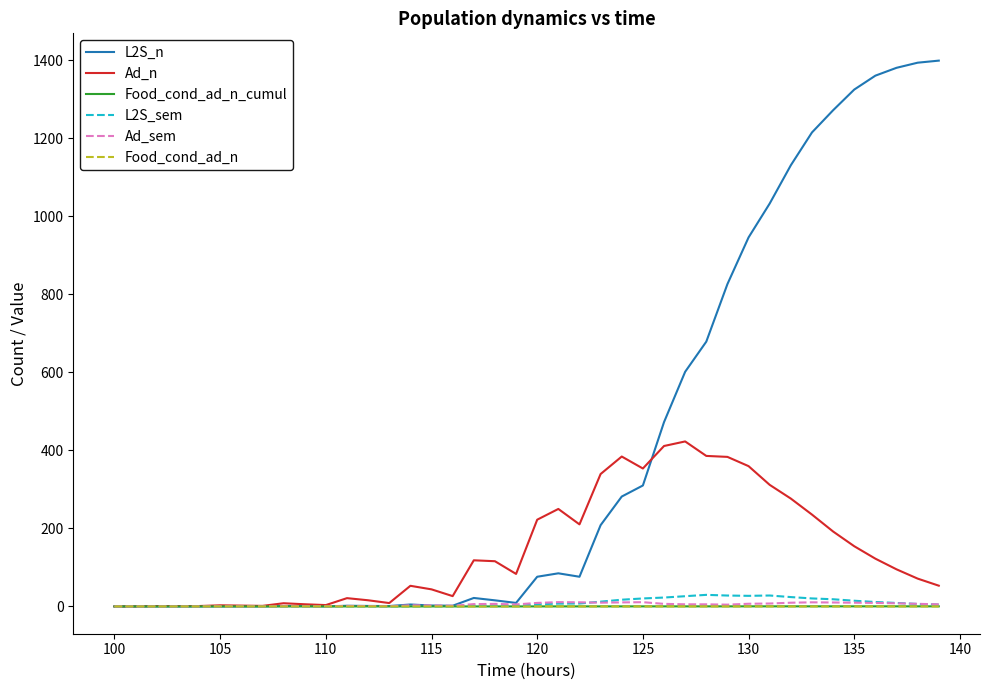

What is the greatest value displayed?

1399.4